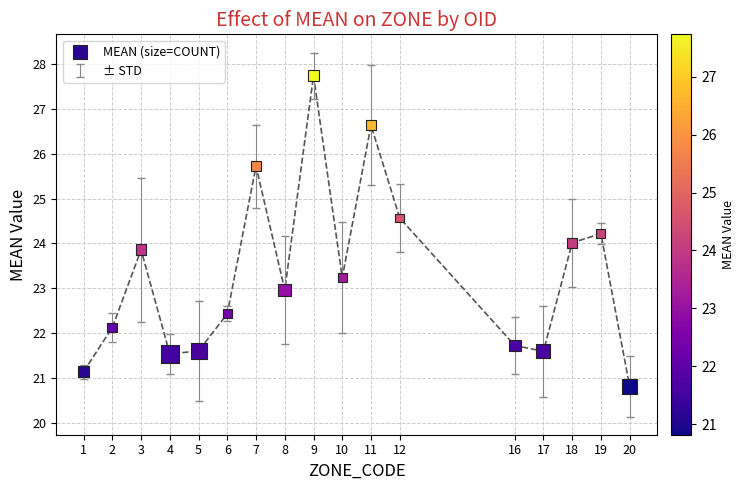

What is the range of X values (max minus min)?

19.0